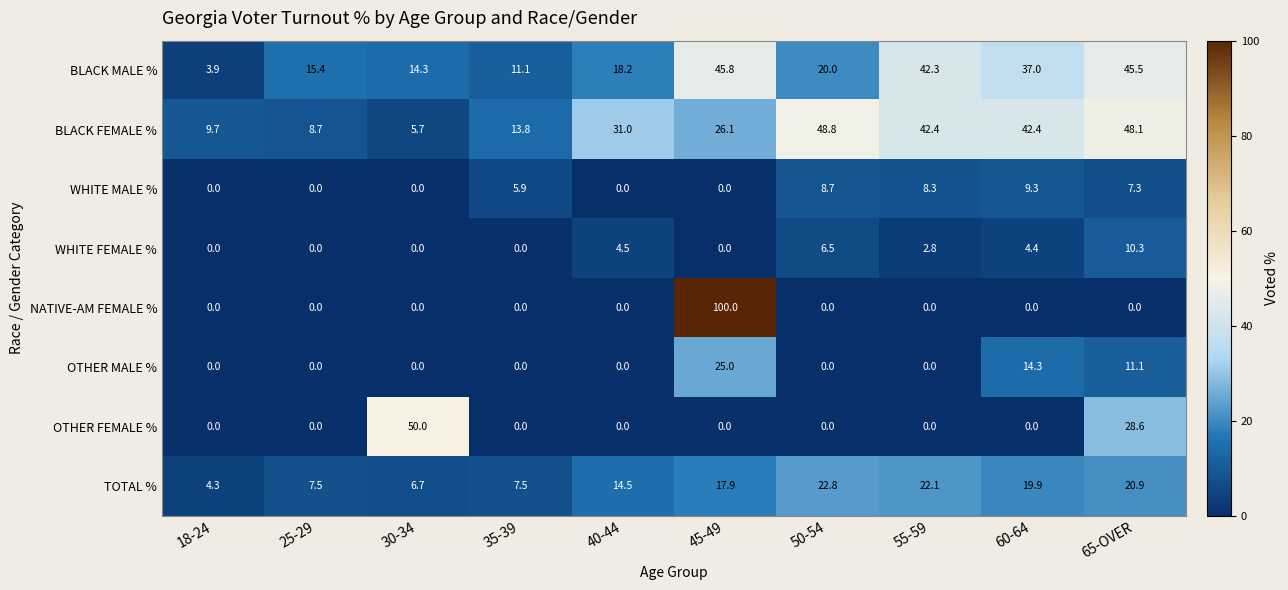

At which label is WHITE FEMALE % closest to 5?

40-44